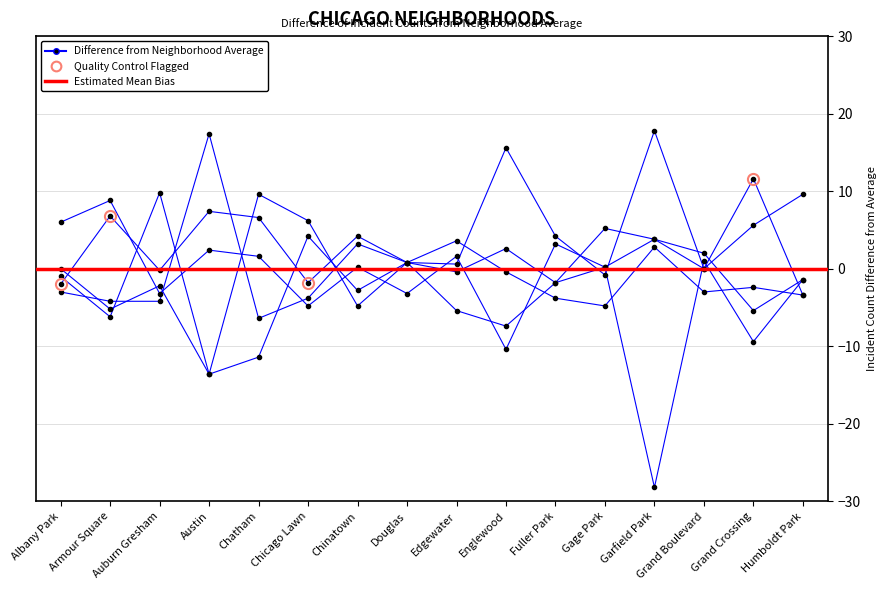

What is the label of the 7th point from the right?

Englewood